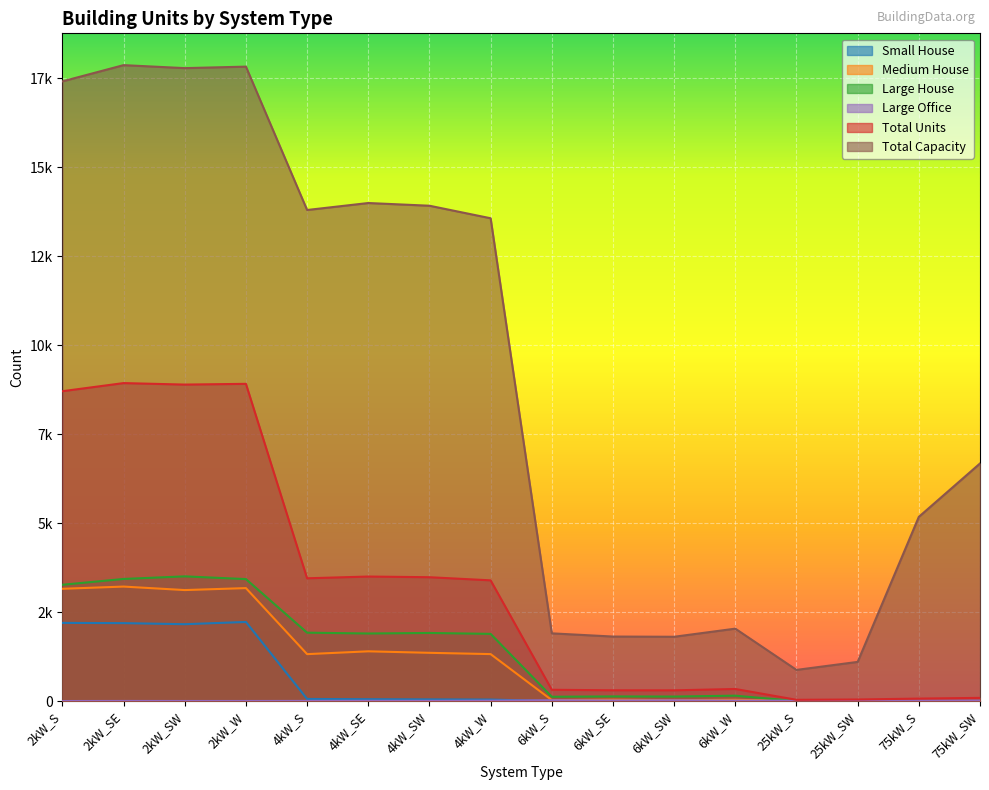

Which series has the widest spread of values?

Total Capacity